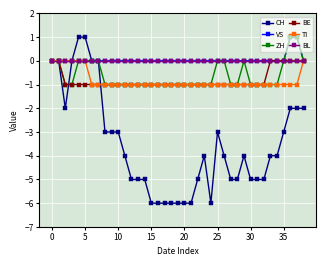

True or false: CH has more than 0 points higher than both neighbors.

True